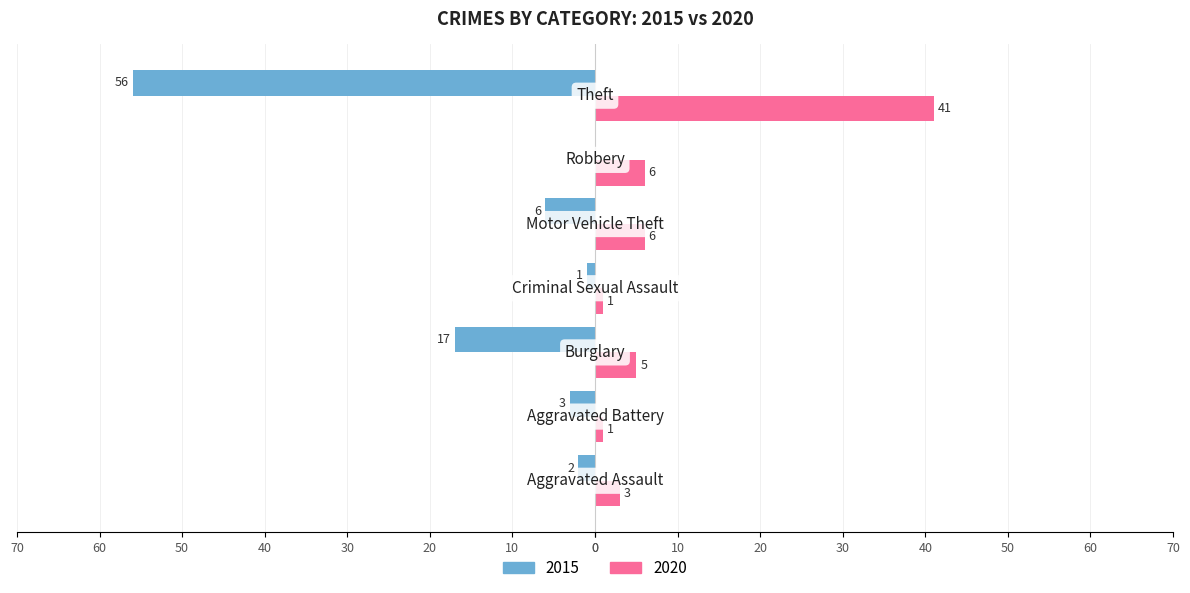

What position from the right is Burglary?

5